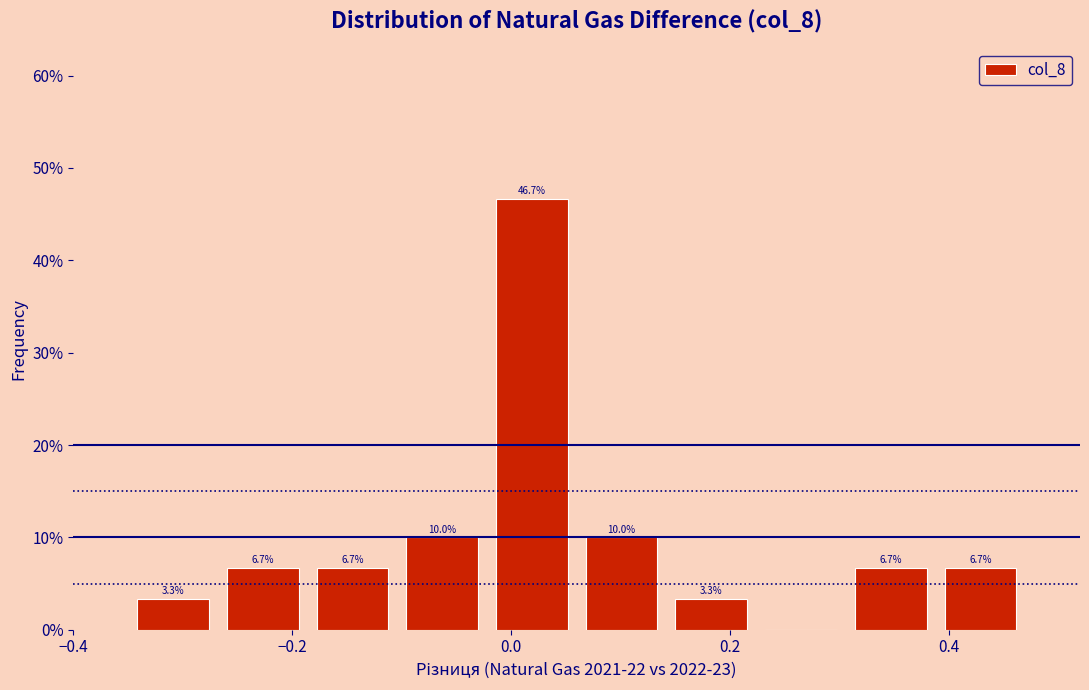

Over which range of the x-axis is the bar tallest?

-0.022 to 0.060